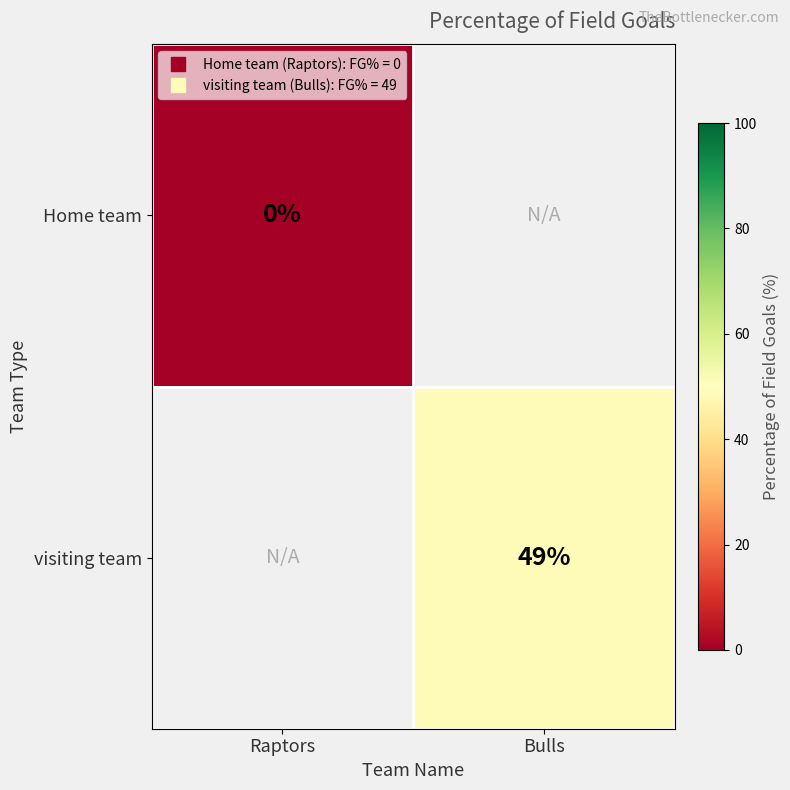

Rank the series at Bulls from highest to lowest value.

Home team, visiting team